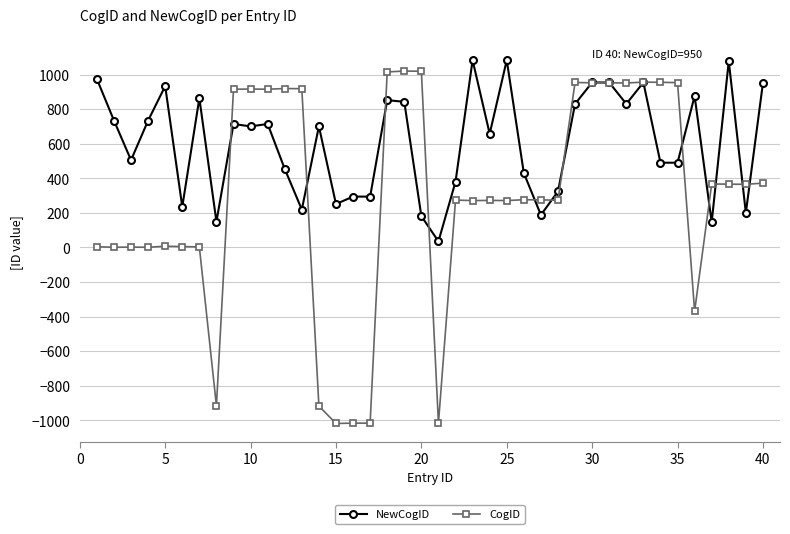

What is the smallest value displayed?

-1018